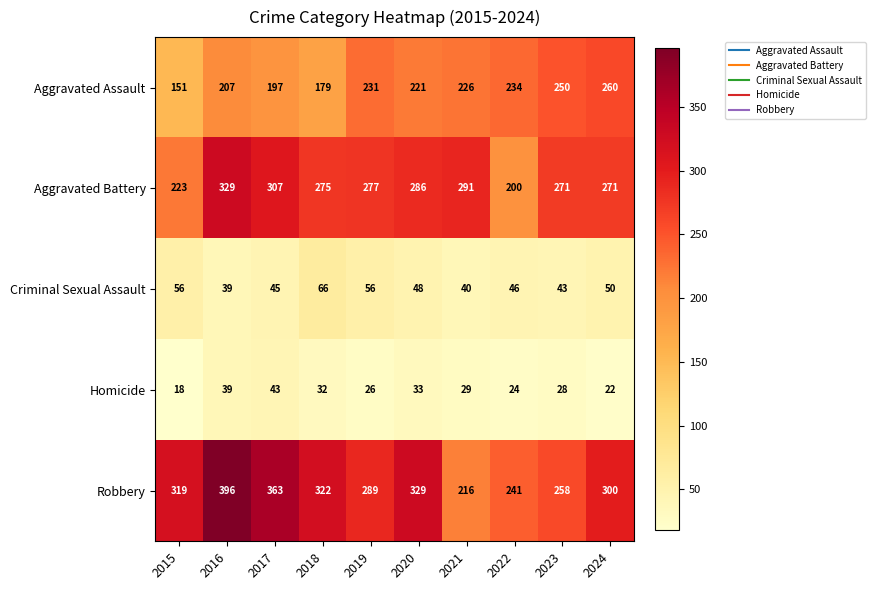

The value of Robbery at 2017 is 363. True or false?

True